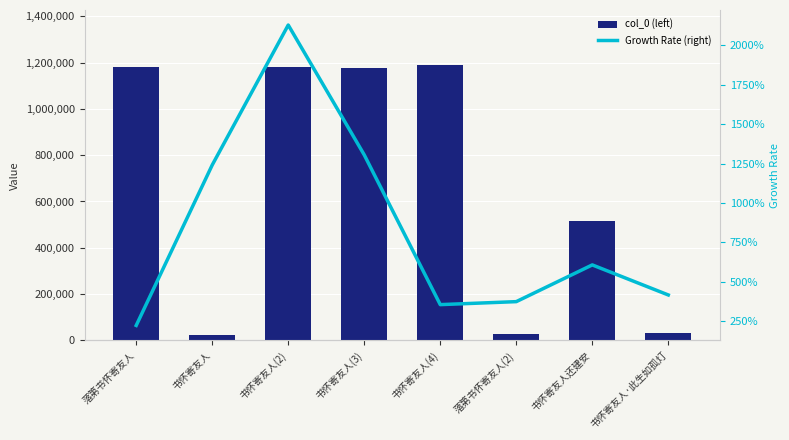

The value of Growth Rate (right) at 书怀寄友人(3) is 7.8. True or false?

False